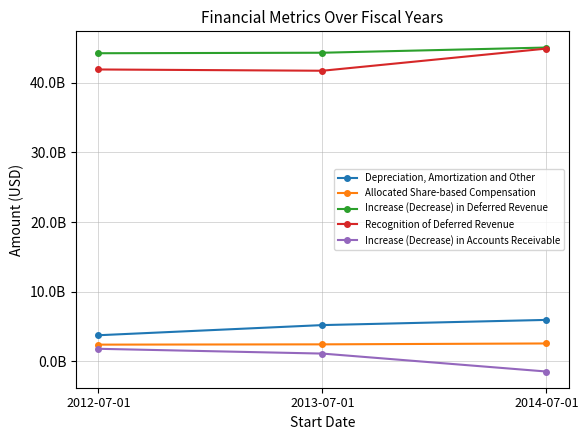

What is the label of the 2nd point from the left?

2013-07-01